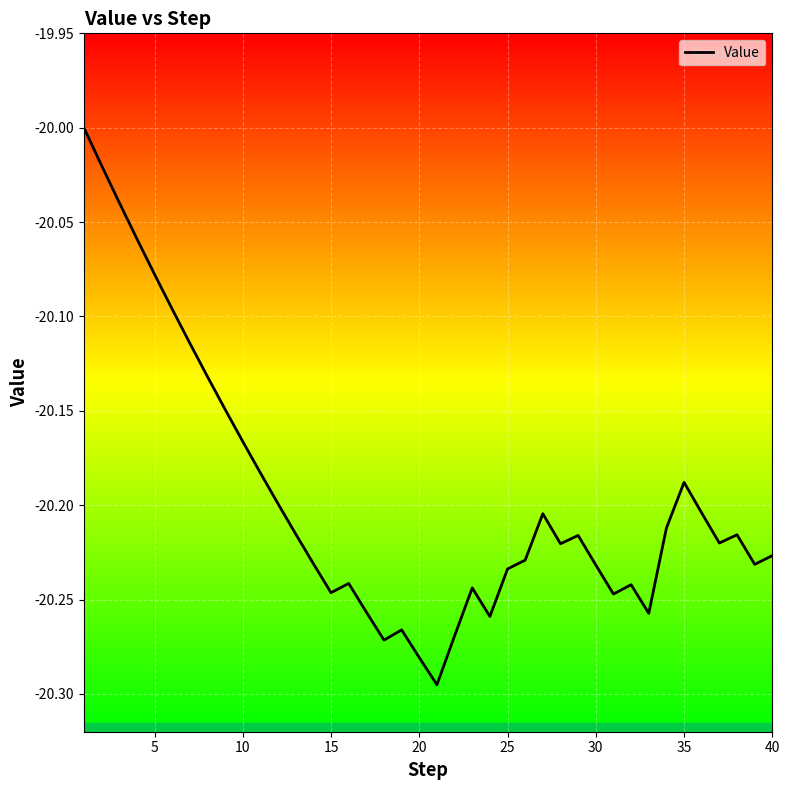

How many series are shown in this chart?

1